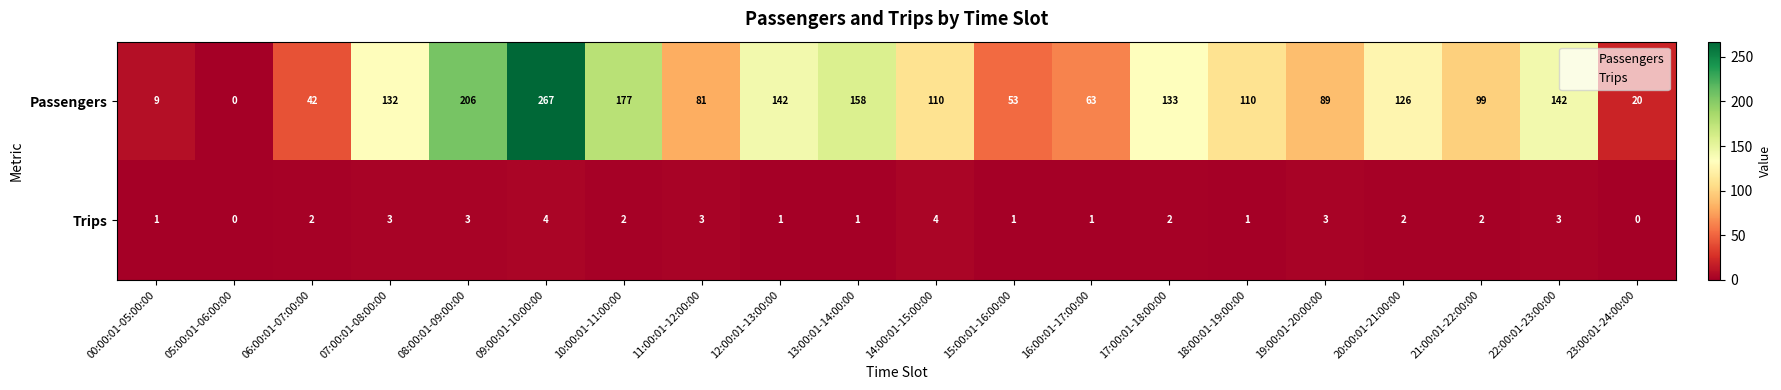

How many distinct data groups are displayed?

2